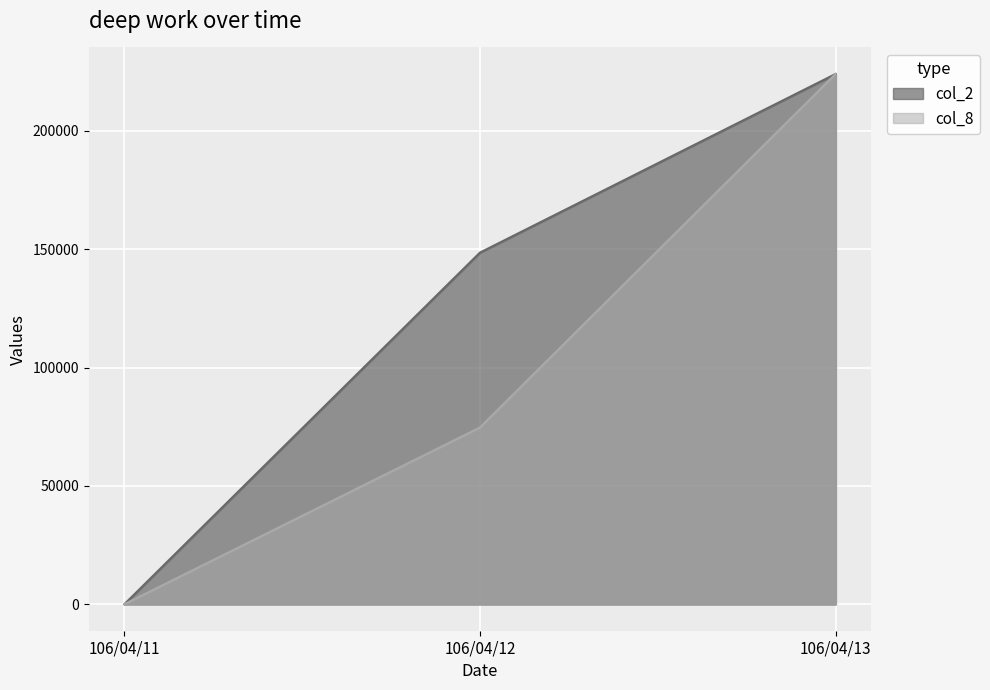

The col_8 series shows 118249.5 at 106/04/11. True or false?

False